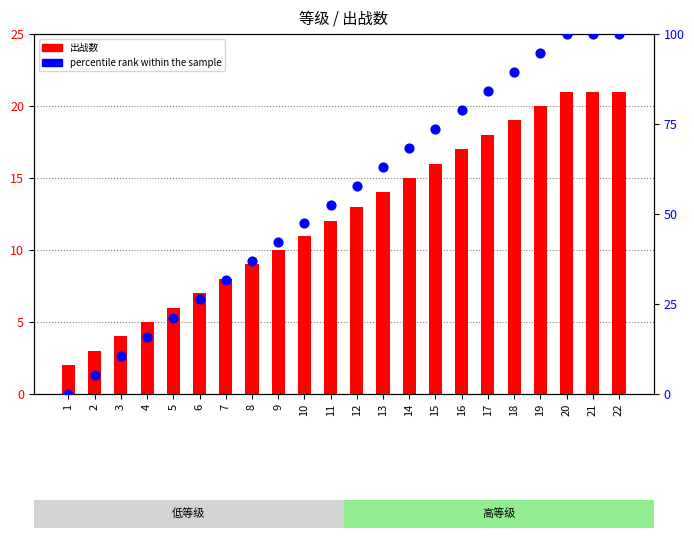

Which series reaches the minimum Y coordinate?

percentile rank within the sample